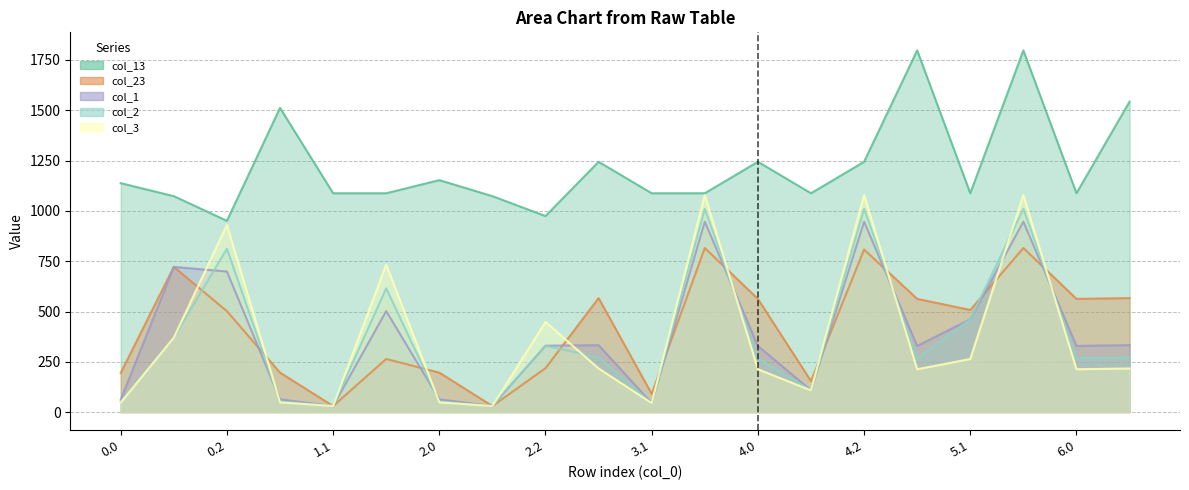

What is the total value across all series at 6.1?

2931.6